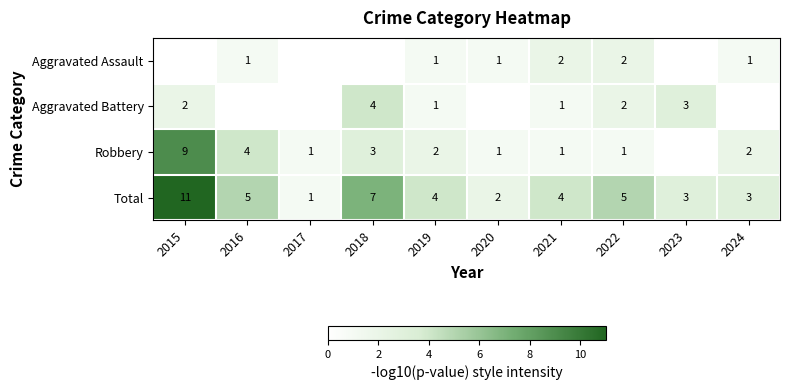

How many data points in Total are less than 4?

4